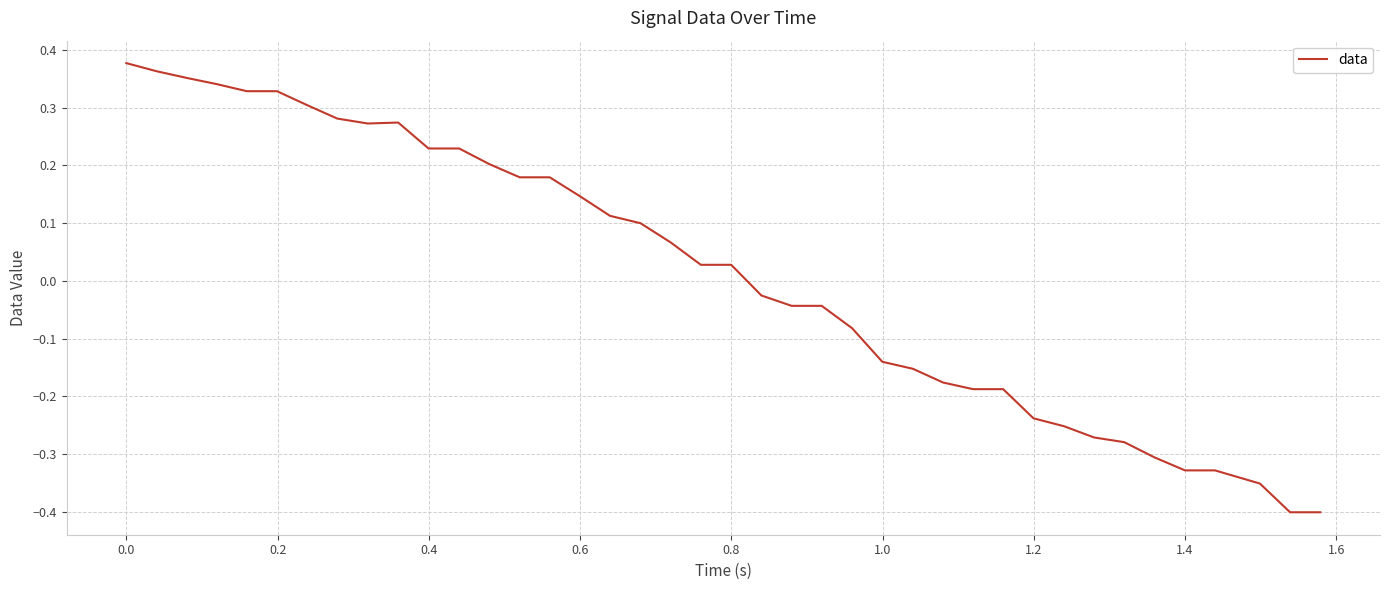

What is the difference between the maximum and minimum values?

0.8